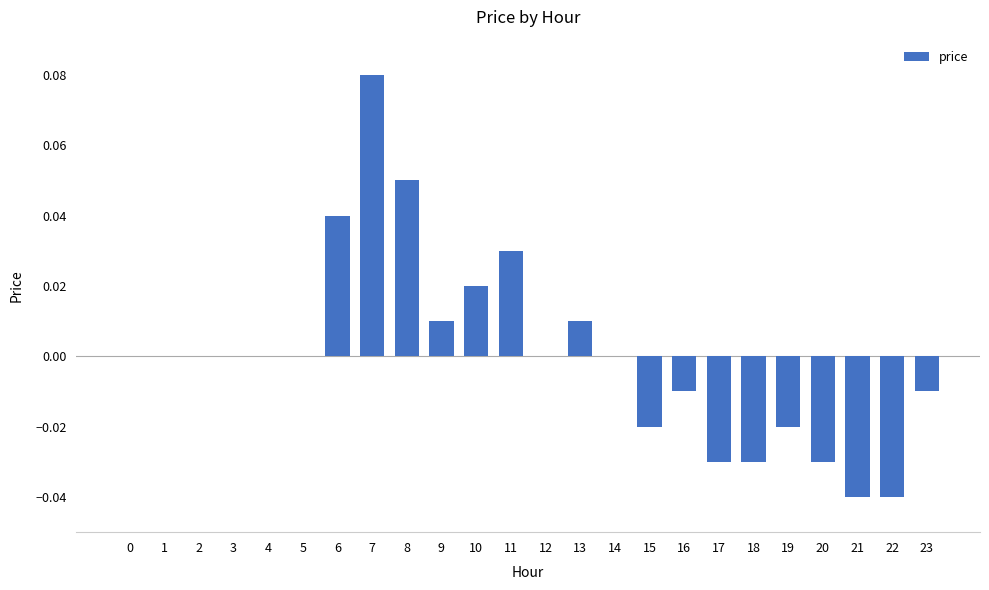

Which has a higher value, 17 or 9?

9